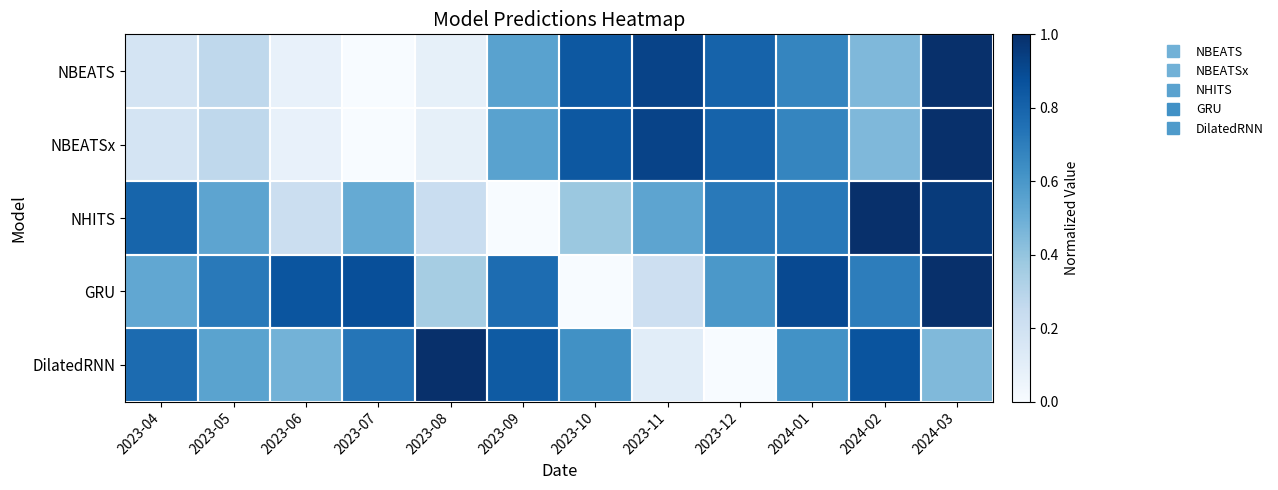

Reading left to right, transcribe all the data shown in this chart.

NBEATS: 2023-04=0.2	2023-05=0.3	2023-06=0.1	2023-07=0.0	2023-08=0.1	2023-09=0.6	2023-10=0.8	2023-11=0.9	2023-12=0.8	2024-01=0.7	2024-02=0.4	2024-03=1.0
NBEATSx: 2023-04=0.2	2023-05=0.3	2023-06=0.1	2023-07=0.0	2023-08=0.1	2023-09=0.6	2023-10=0.8	2023-11=0.9	2023-12=0.8	2024-01=0.7	2024-02=0.4	2024-03=1.0
NHITS: 2023-04=0.8	2023-05=0.5	2023-06=0.2	2023-07=0.5	2023-08=0.2	2023-09=0.0	2023-10=0.4	2023-11=0.5	2023-12=0.7	2024-01=0.7	2024-02=1.0	2024-03=1.0
GRU: 2023-04=0.5	2023-05=0.7	2023-06=0.9	2023-07=0.9	2023-08=0.3	2023-09=0.8	2023-10=0.0	2023-11=0.2	2023-12=0.6	2024-01=0.9	2024-02=0.7	2024-03=1.0
DilatedRNN: 2023-04=0.8	2023-05=0.6	2023-06=0.5	2023-07=0.7	2023-08=1.0	2023-09=0.8	2023-10=0.6	2023-11=0.1	2023-12=0.0	2024-01=0.6	2024-02=0.9	2024-03=0.4